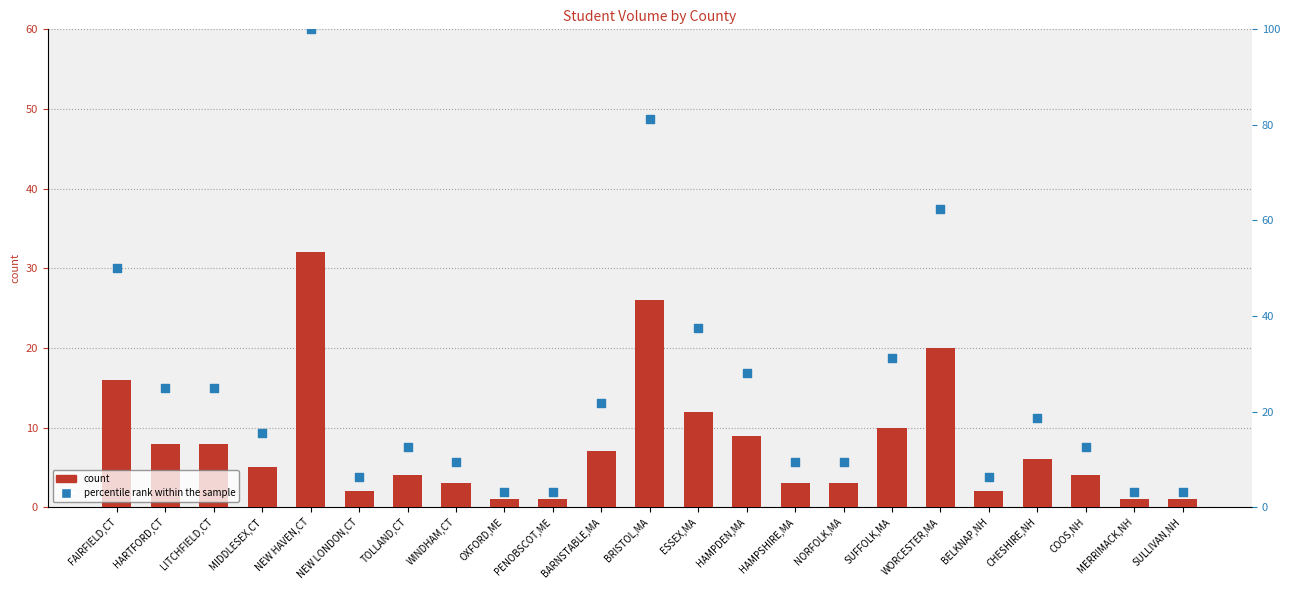

What is the total value across all series at MIDDLESEX,CT?

20.6